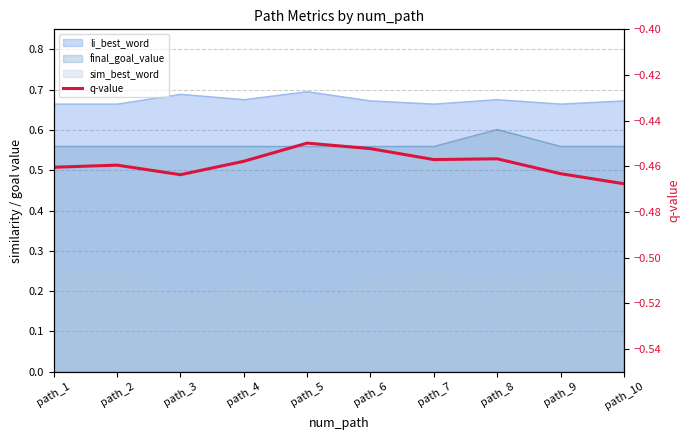

Rank the categories by value from highest to lowest.

path_5, path_6, path_8, path_7, path_4, path_2, path_1, path_9, path_3, path_10